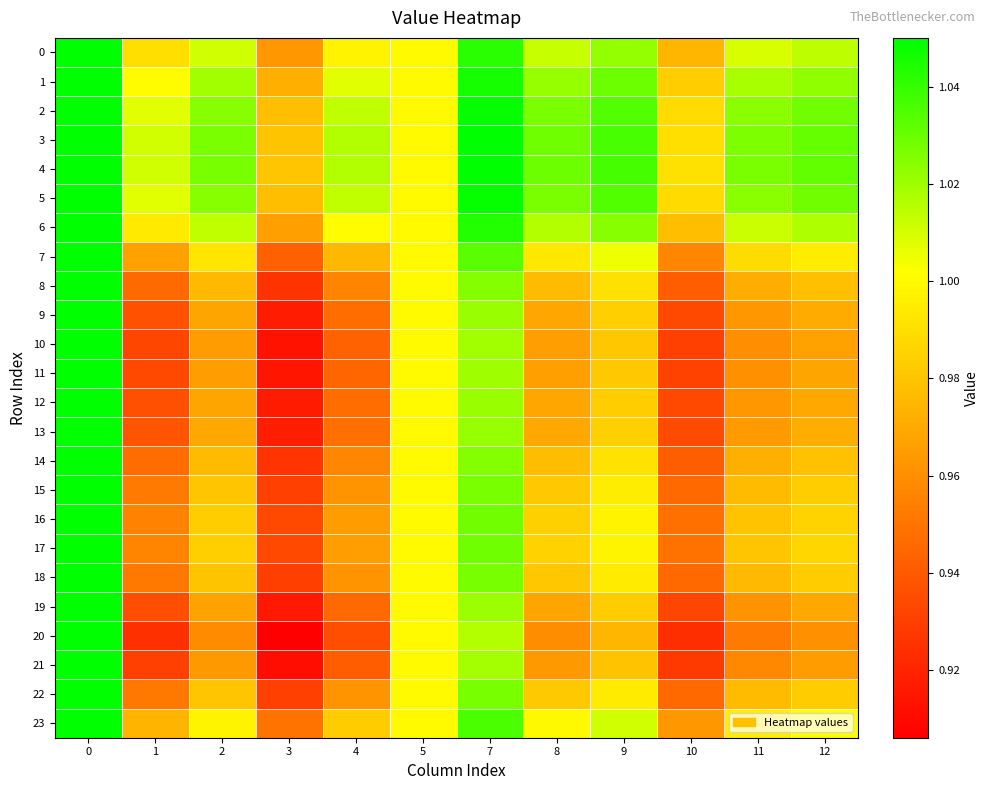

What is the difference between the highest and lowest values at 1?

0.1